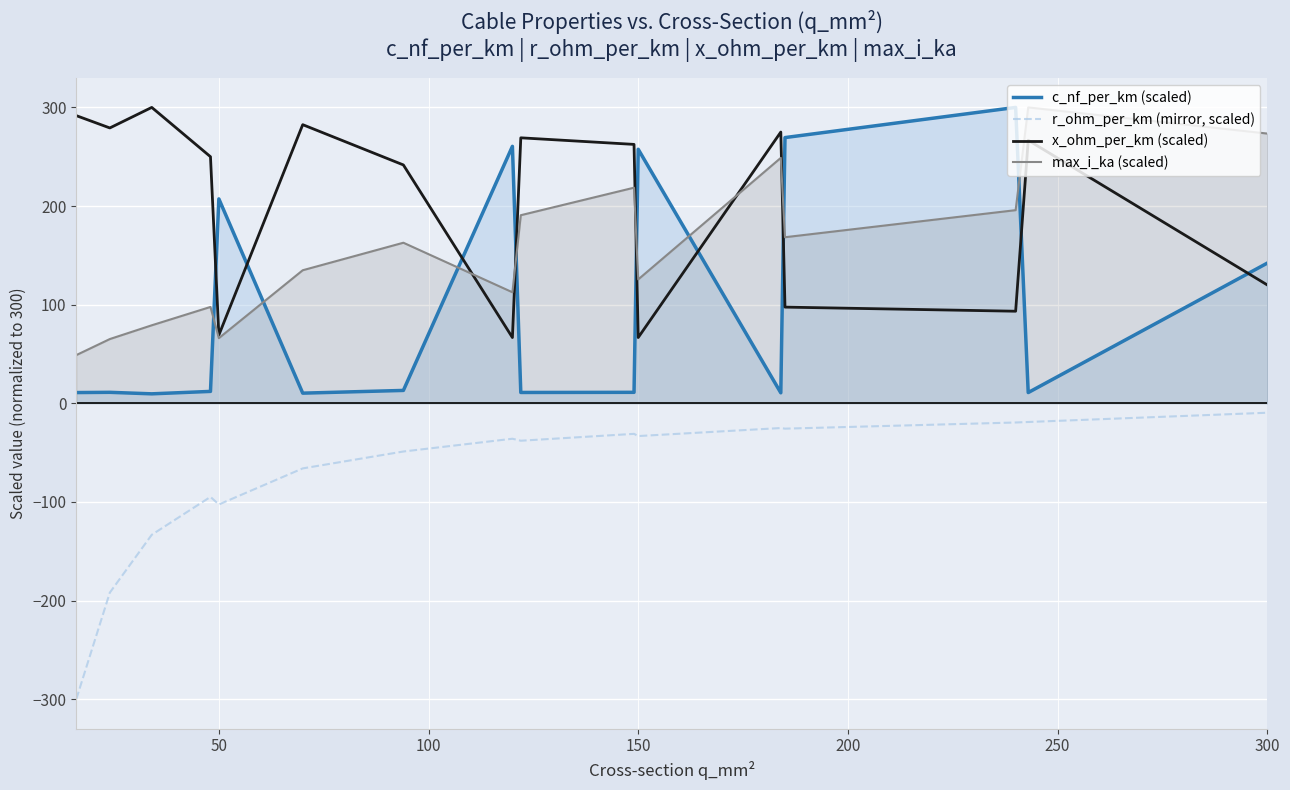

In max_i_ka (scaled), how many points are lower than both neighbors (excluding endpoints)?

4